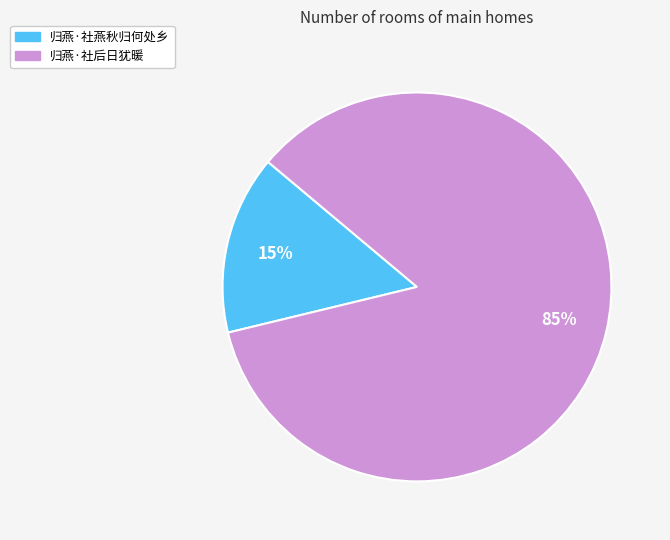

To the nearest percent, what is the average slice percentage?

50%